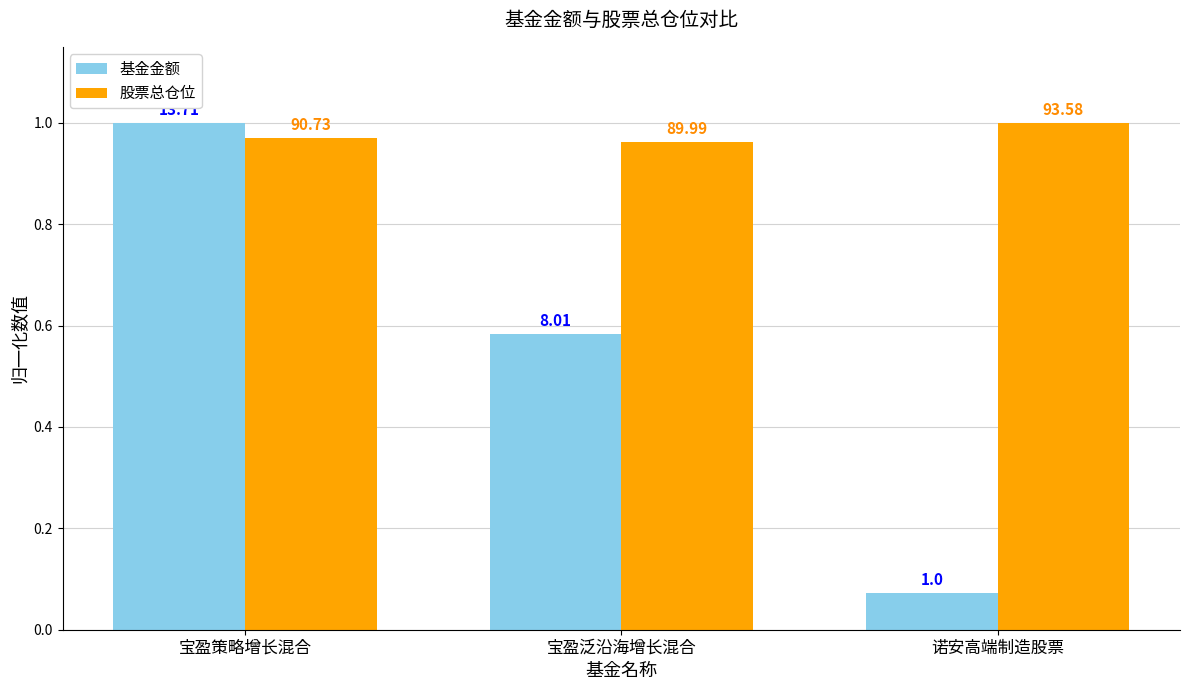

What is the total value across all series at 诺安高端制造股票?

1.1